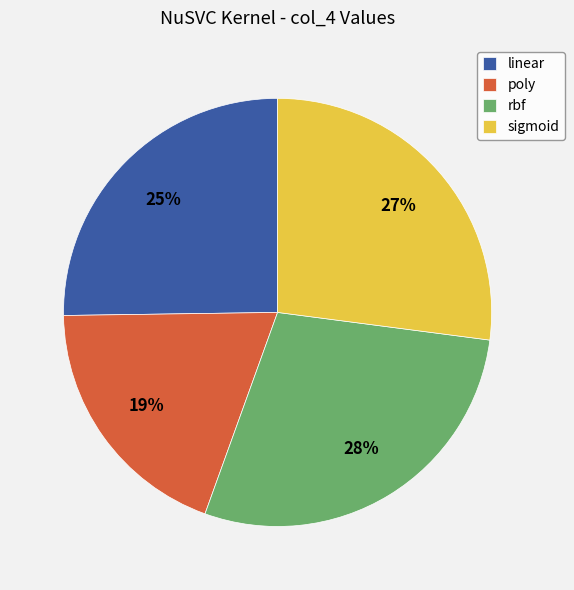

Does any single category account for the majority?

No